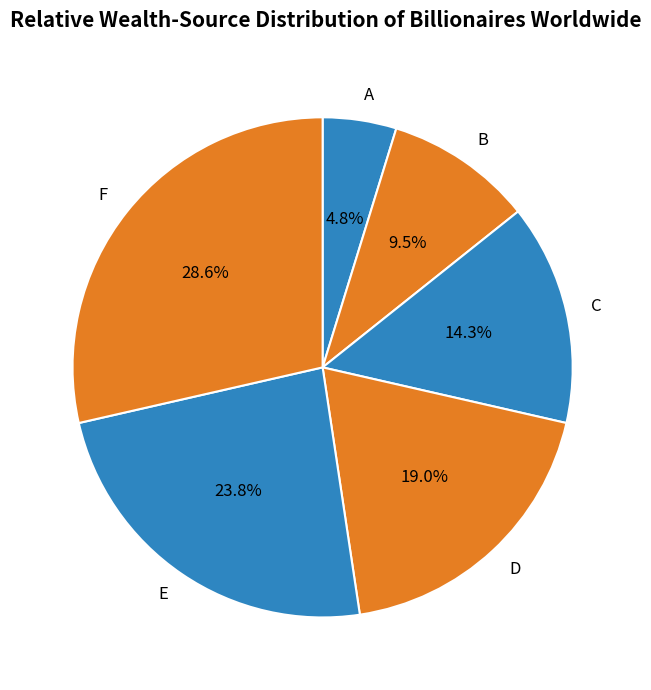

Which has a higher value, B or A?

B